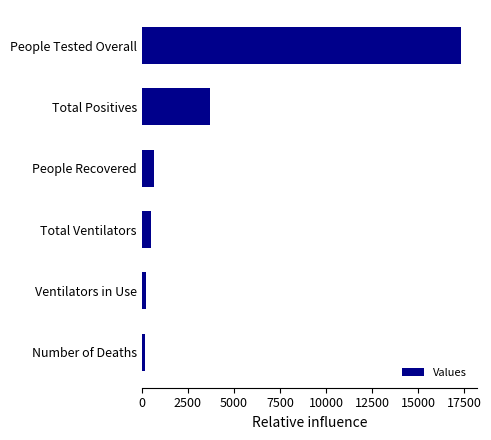

What is the difference between the second highest and second lowest values?

3451